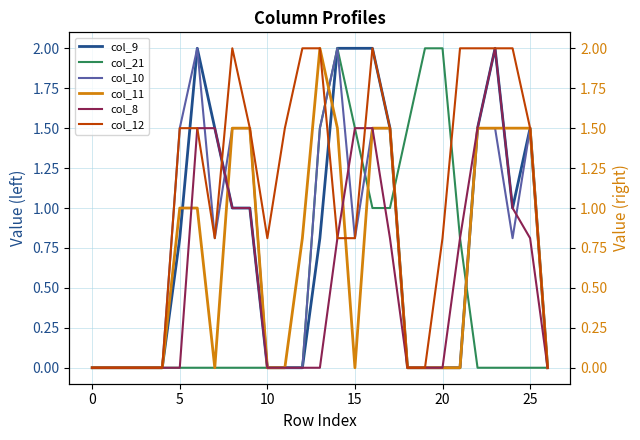

What is the difference between the maximum and minimum values in the col_12 series?

2.0